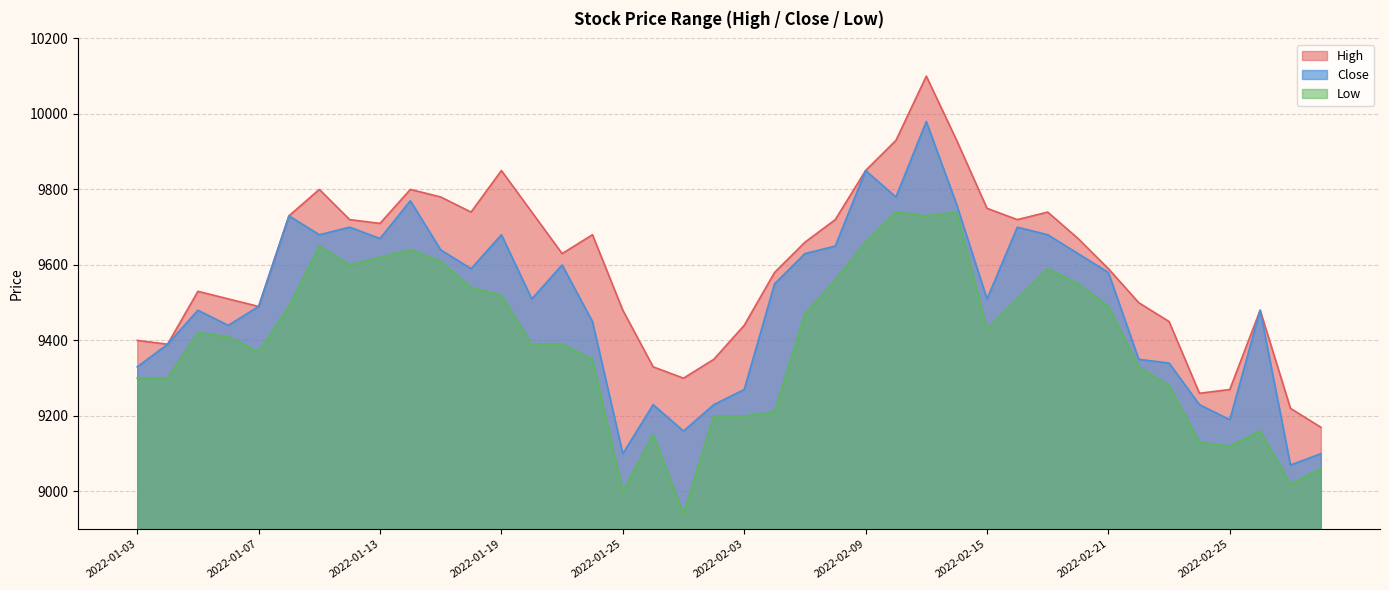

What is the label of the 39th point from the right?

2022-01-04